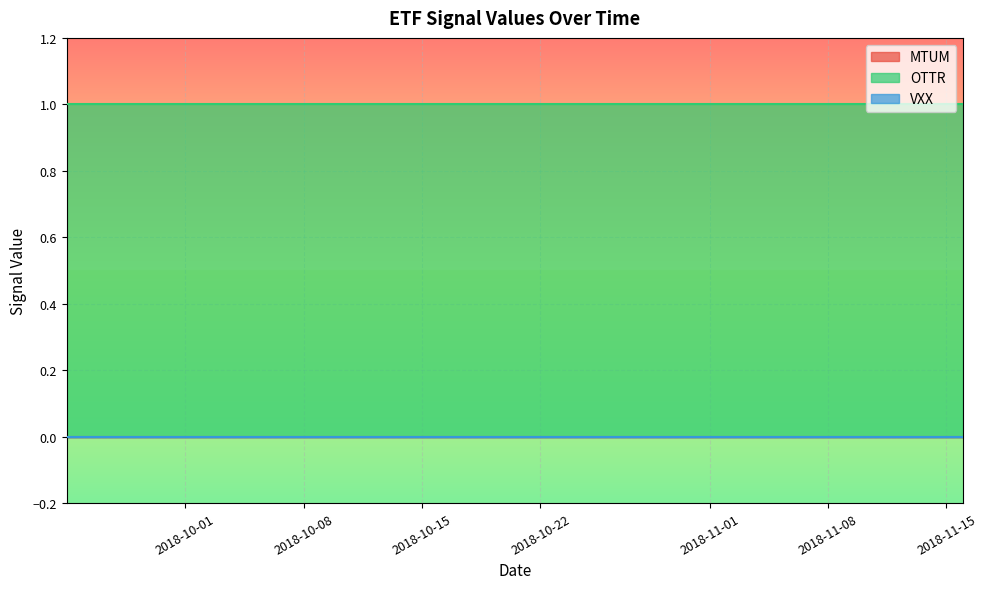

The VXX series shows 0 at 26. True or false?

True